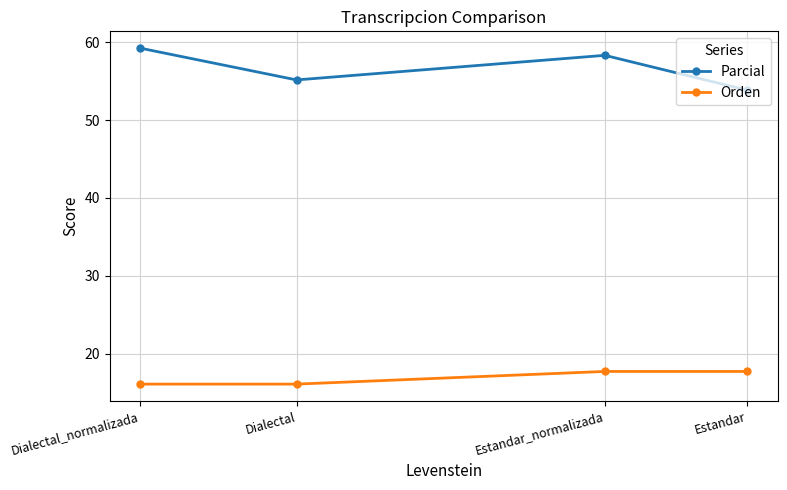

Read the Parcial value at Dialectal_normalizada.

59.3